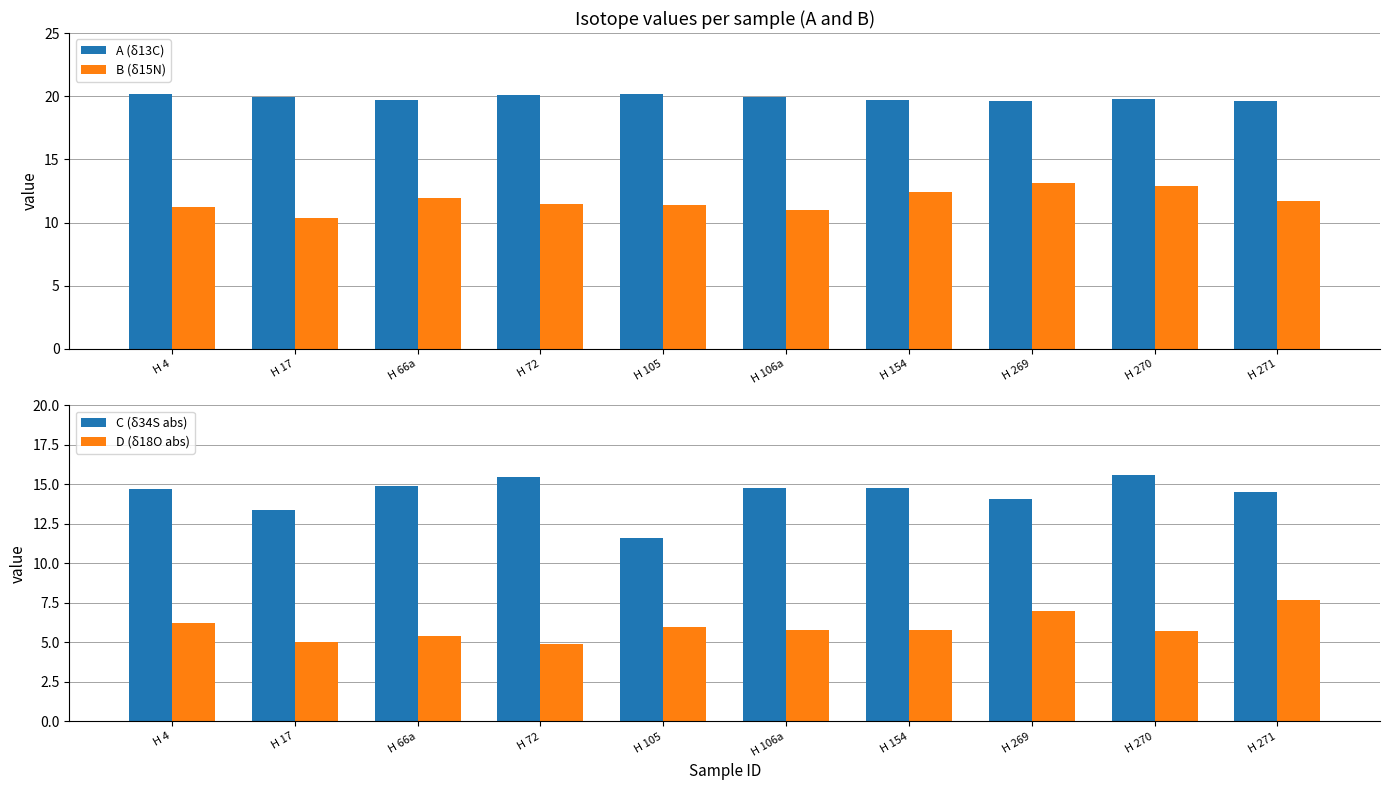

Reading left to right, extract all data points from this chart.

A (δ13C): 20.2	19.9	19.7	20.1	20.2	19.9	19.7	19.6	19.8	19.6
B (δ15N): 11.2	10.4	12.0	11.5	11.4	11.0	12.4	13.1	12.9	11.7
C (δ34S abs): 14.7	13.4	14.9	15.5	11.6	14.8	14.8	14.1	15.6	14.5
D (δ18O abs): 6.2	5.0	5.4	4.9	6.0	5.8	5.8	7.0	5.7	7.7